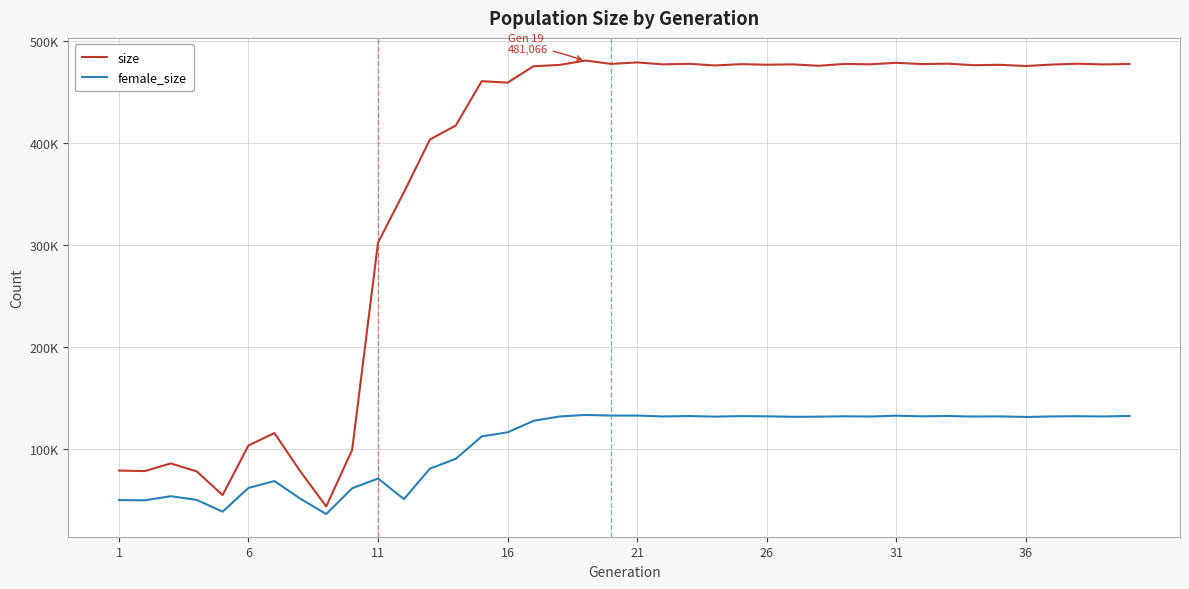

Which series has the largest total across all categories?

size